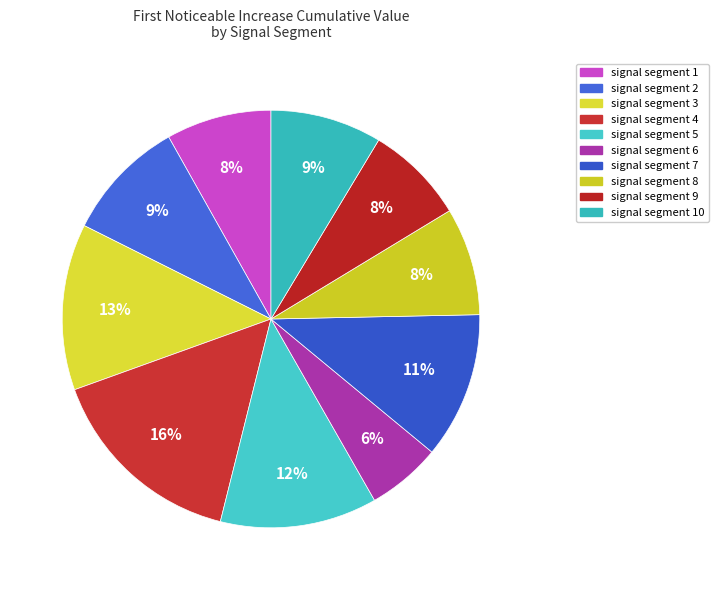

To the nearest percent, what percentage of the pie is signal segment 8?

8%